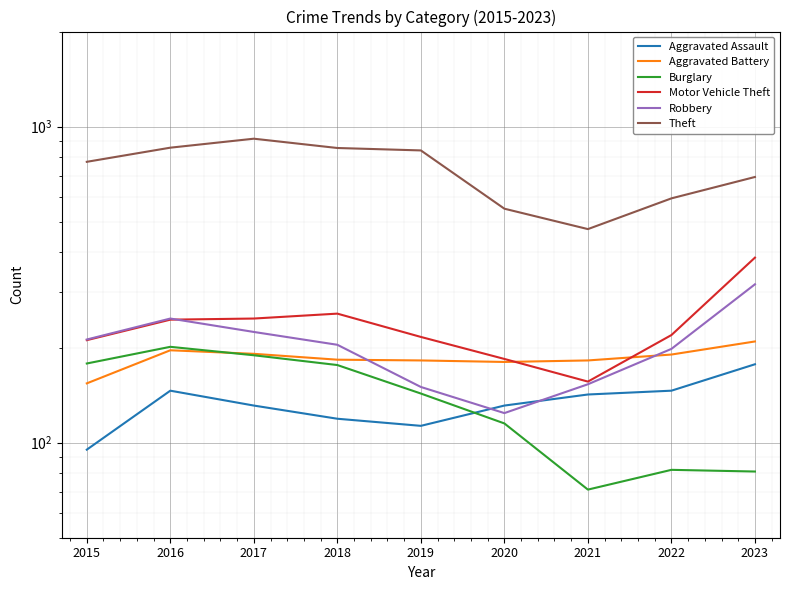

How many values in the Theft series exceed 774?

4